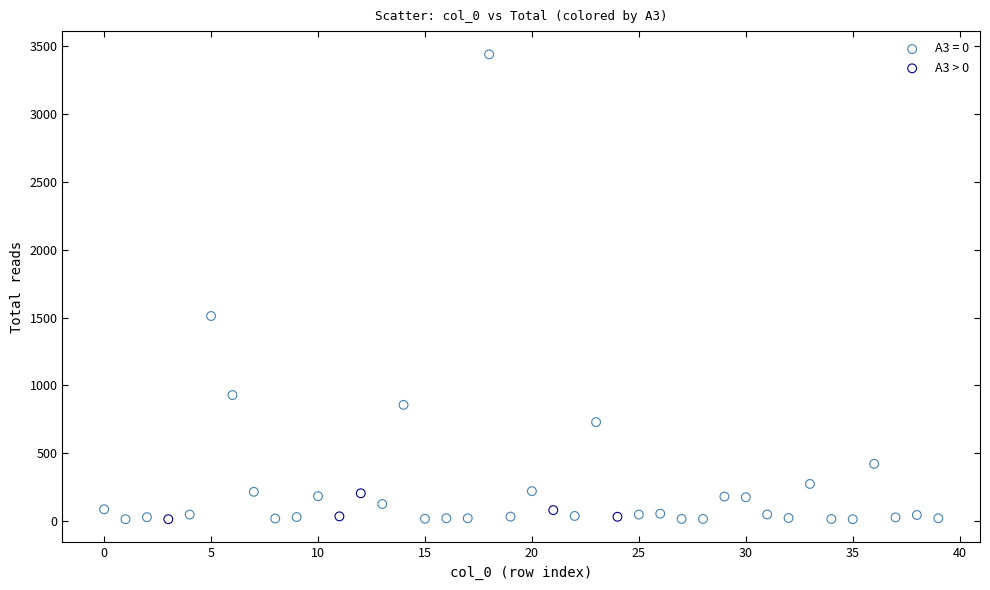

Which series has the largest Y range (max minus min)?

A3 = 0